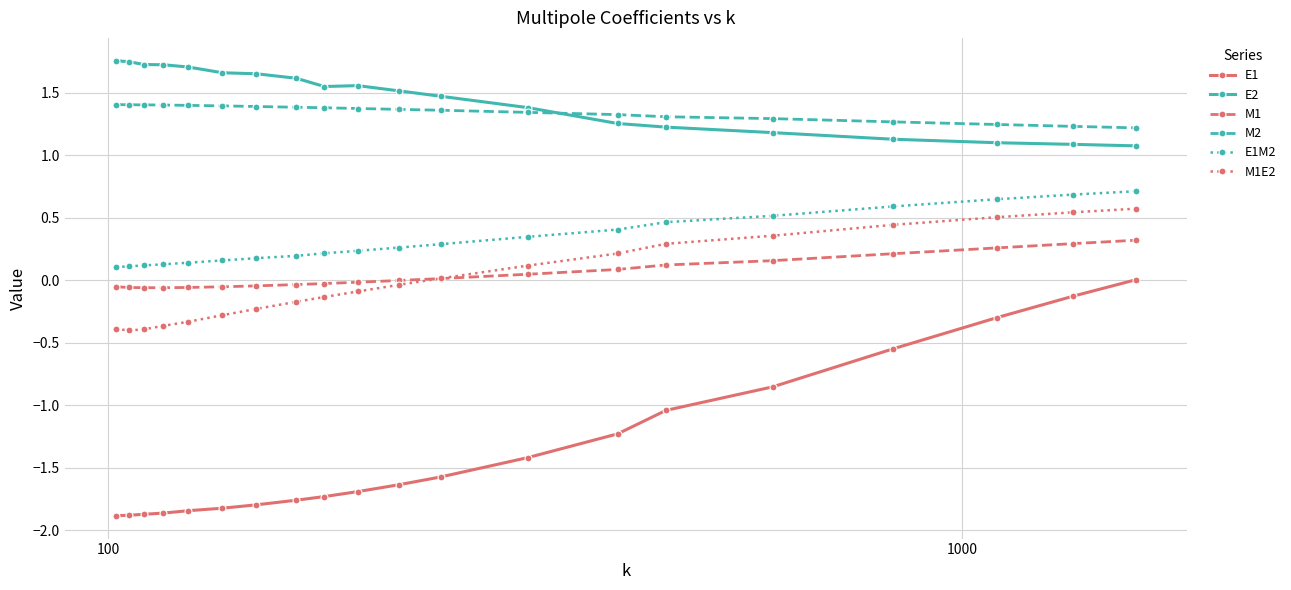

Which series has the largest range (max minus min)?

E1